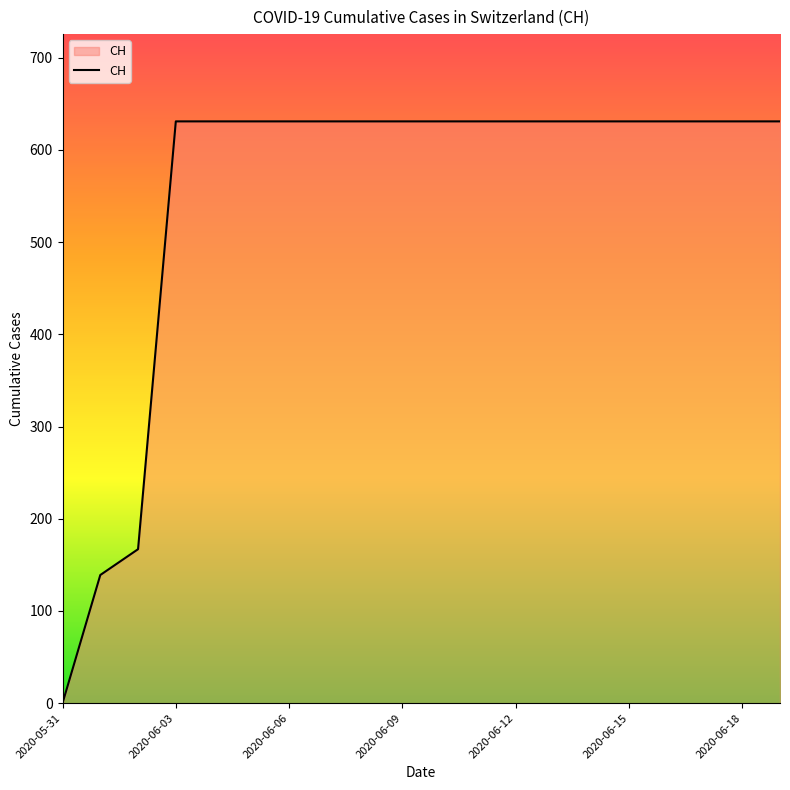

What is the difference between the maximum and minimum values?

631